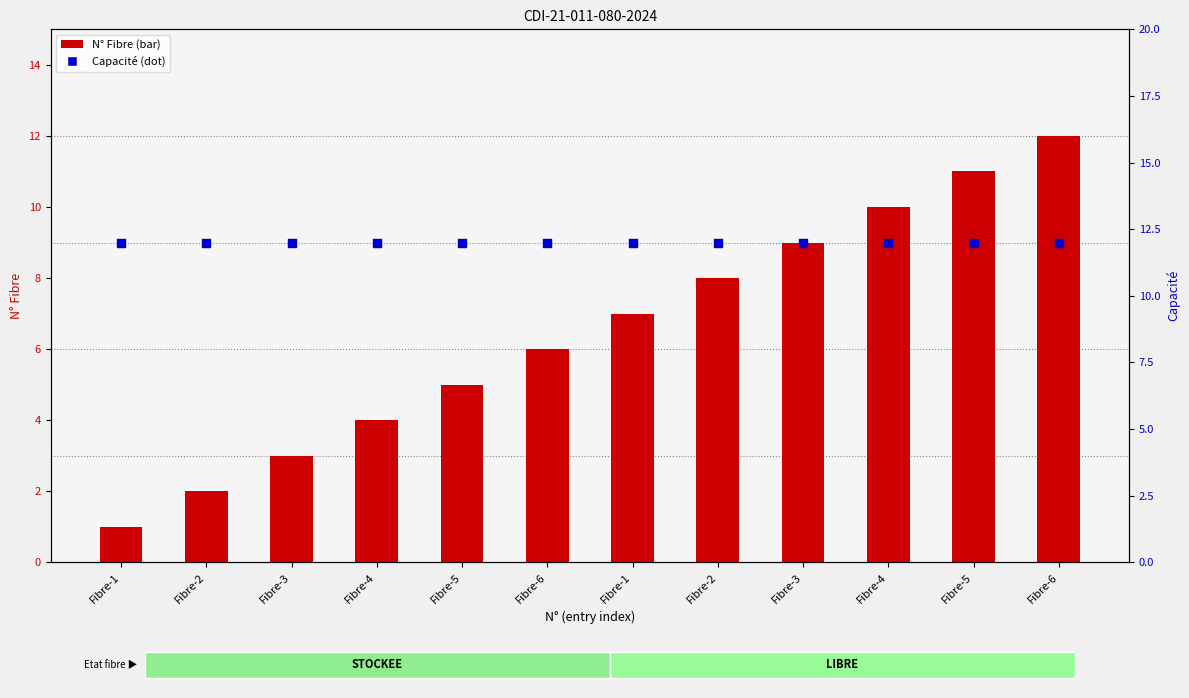

At how many categories does at least one series exceed 4?

12